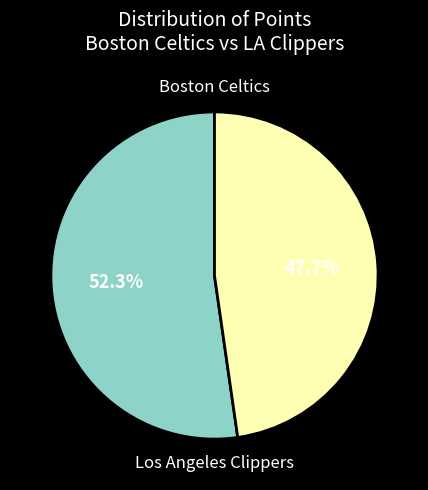

Does any single category account for the majority?

Yes